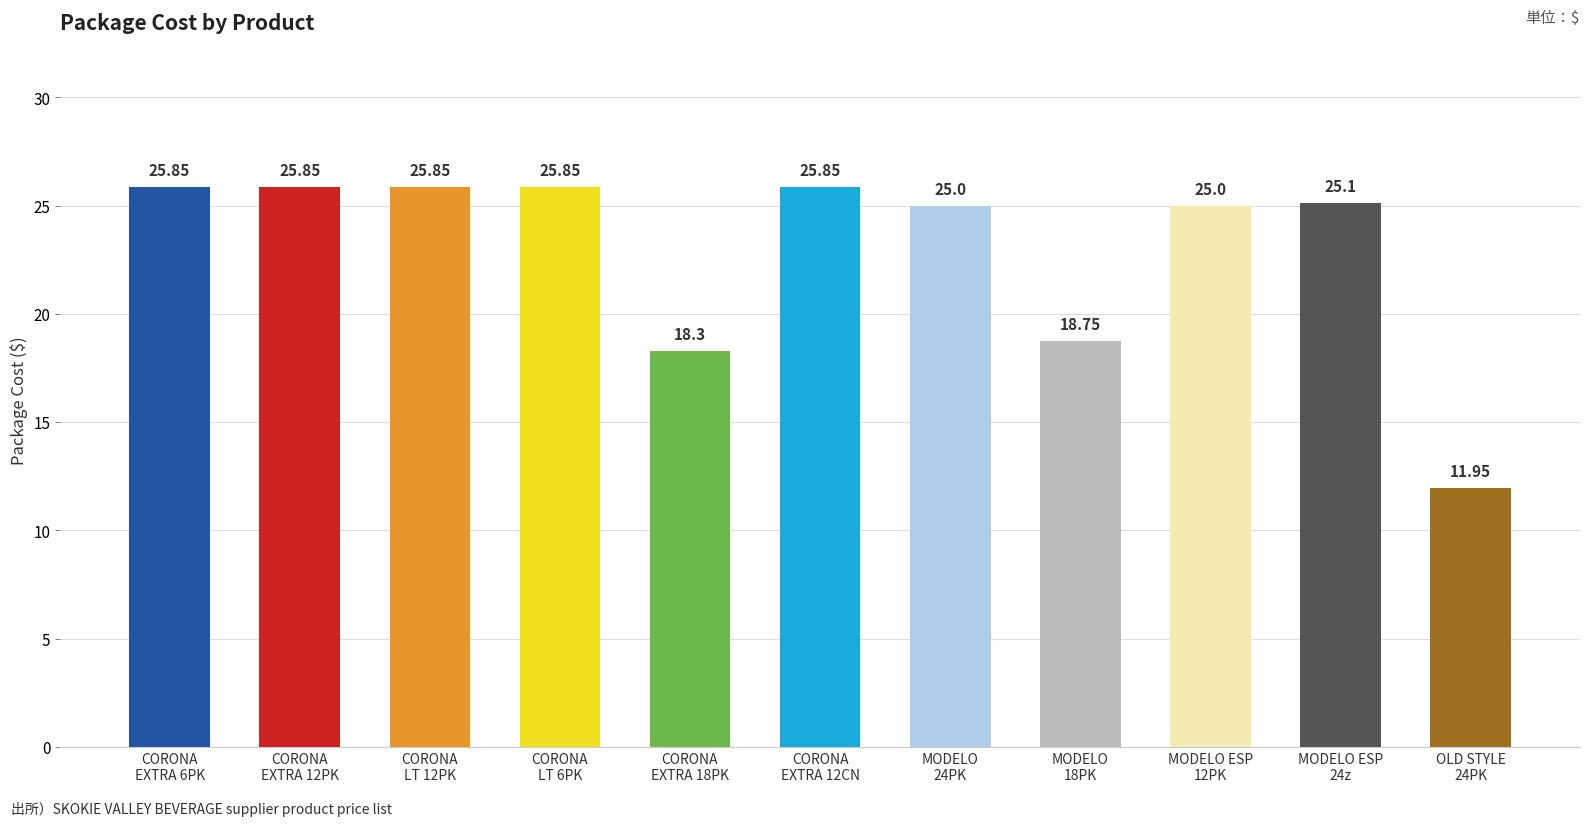

Which has a higher value, OLD STYLE
24PK or CORONA
EXTRA 12CN?

CORONA
EXTRA 12CN